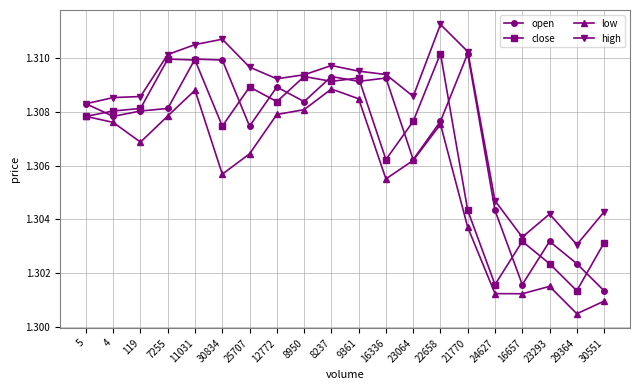

True or false: low and high cross at least once.

False